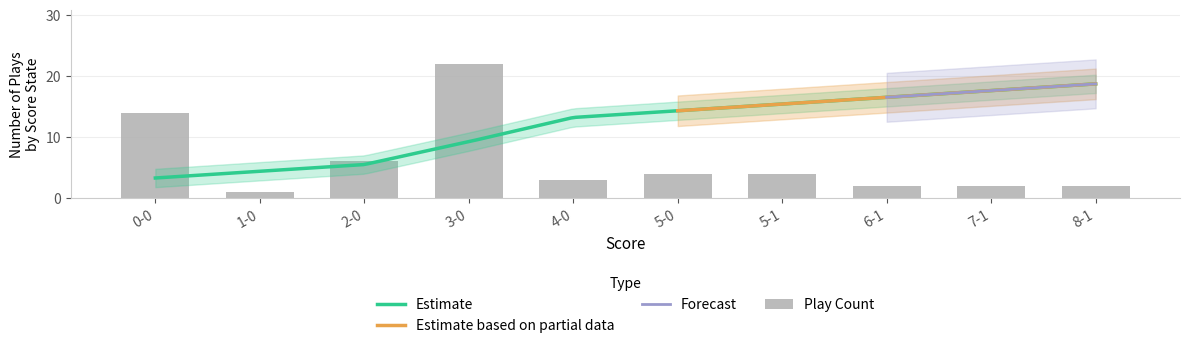

Between 1-0 and 5-0, which is larger?

5-0